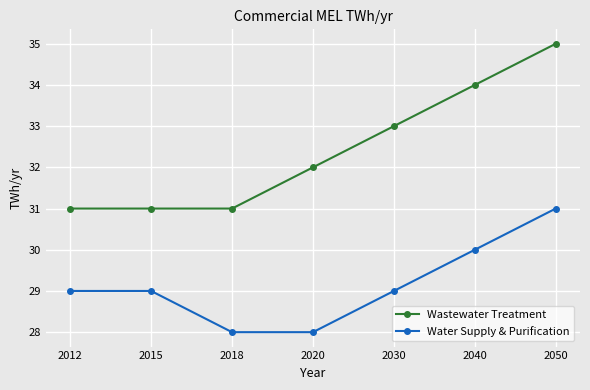

List the series in order of their peak value, lowest first.

Water Supply & Purification, Wastewater Treatment